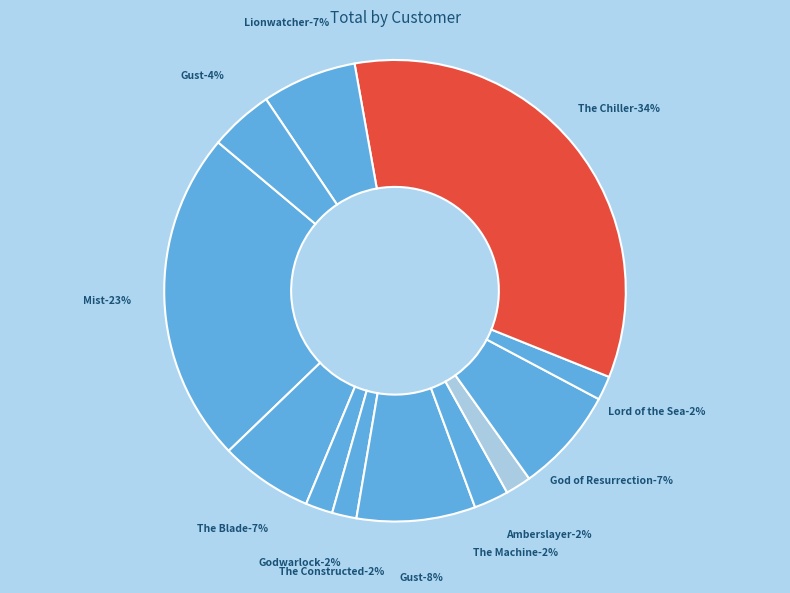

Count the number of slices in the pie.

12